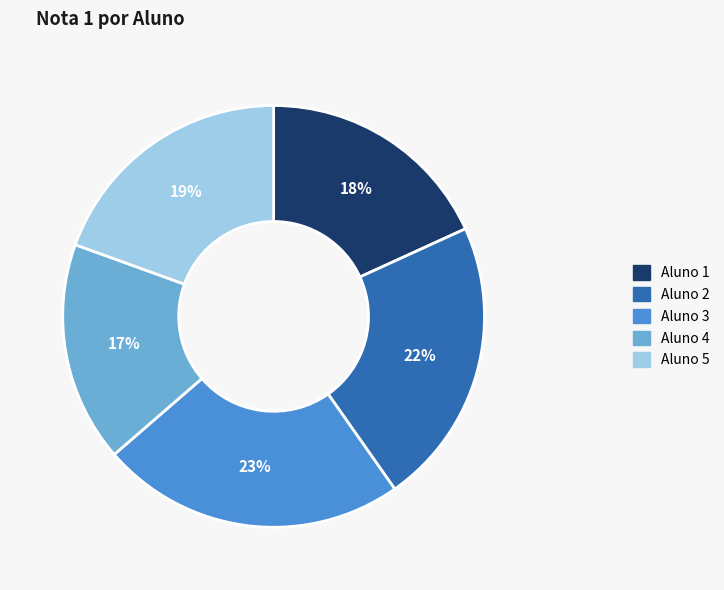

Is there a majority slice in this chart?

No